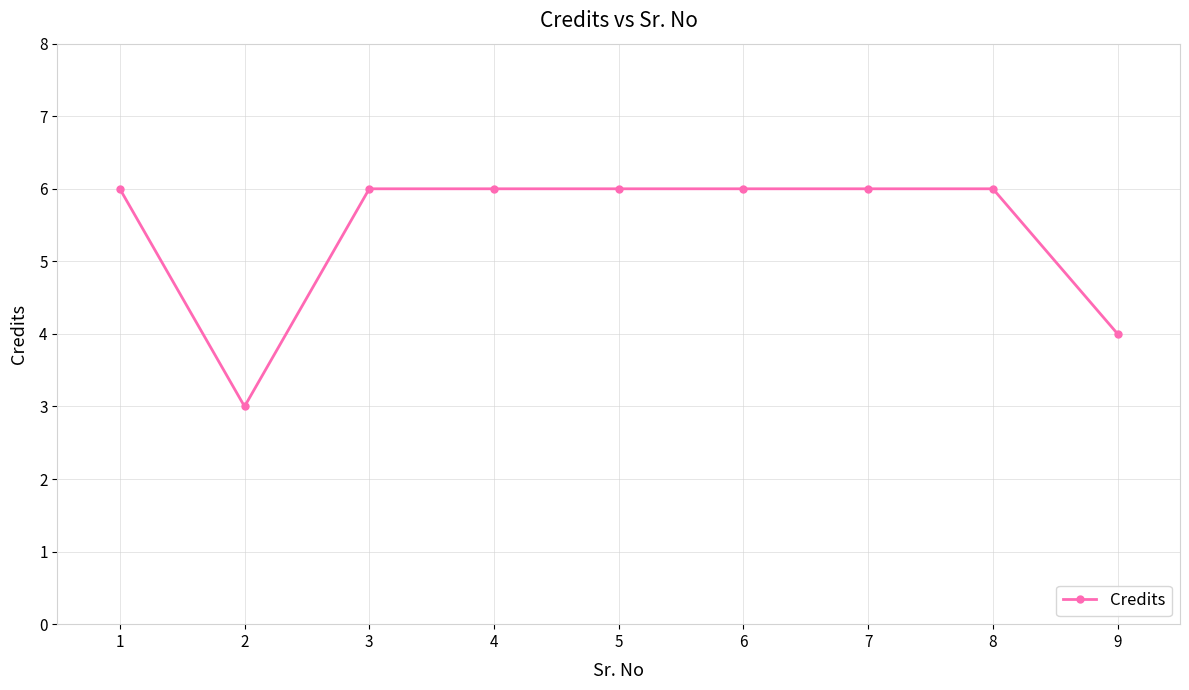

What is the maximum value shown in the chart?

6